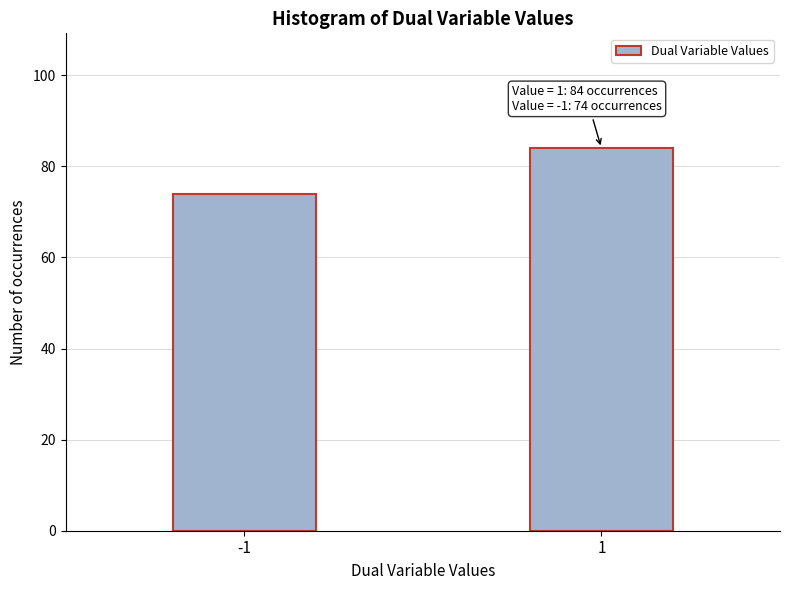

Reading left to right, transcribe all the data shown in this chart.

74	84